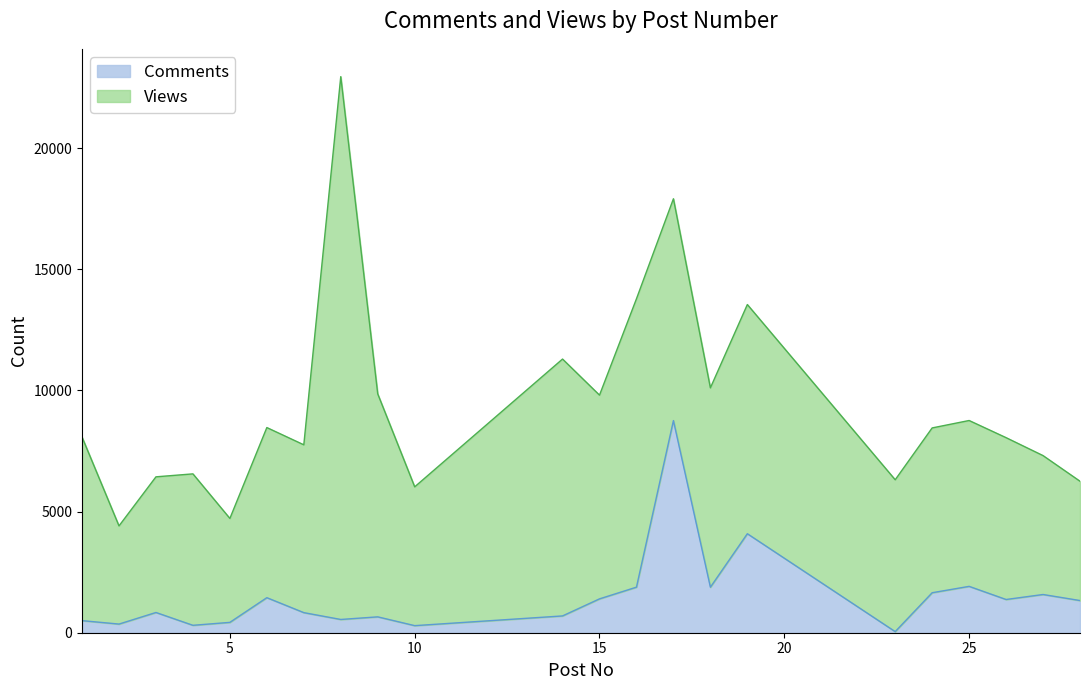

How many points are lower than both their immediate neighbors (excluding endpoints)?

7